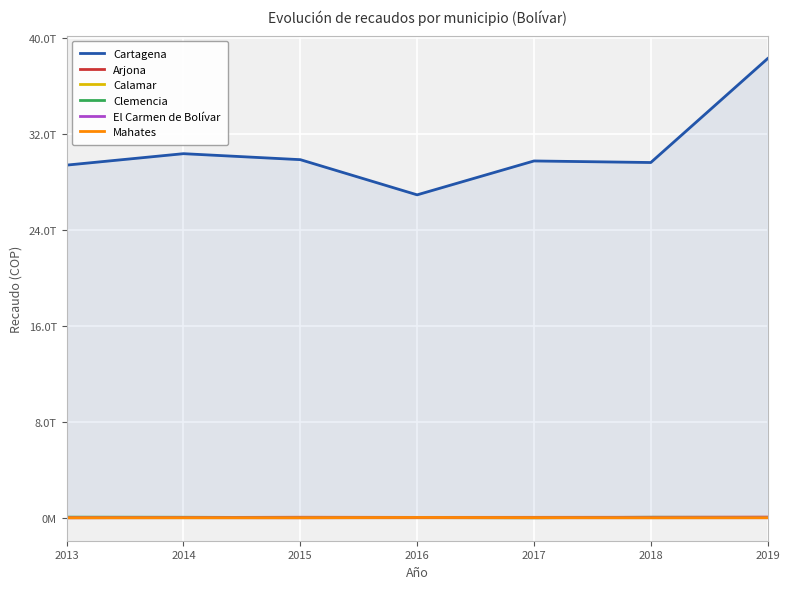

Which series has the largest range (max minus min)?

Cartagena